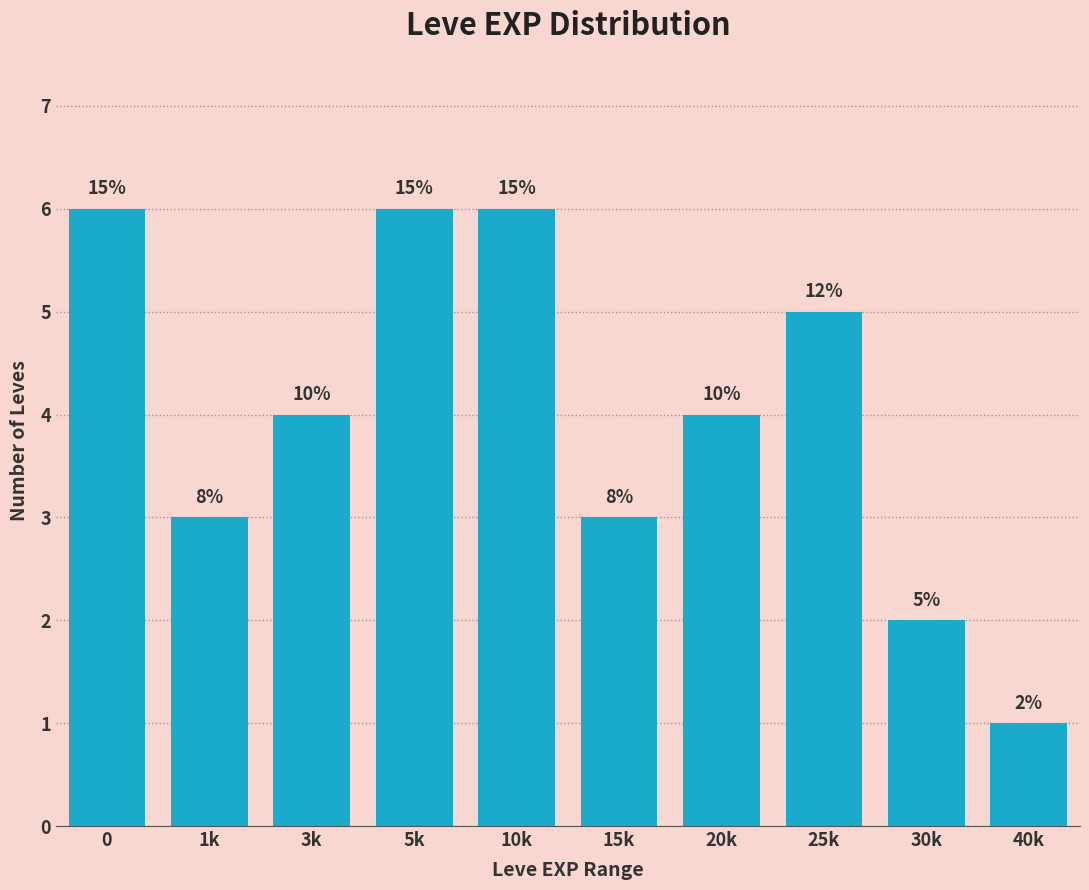

Are the bars horizontal?

No